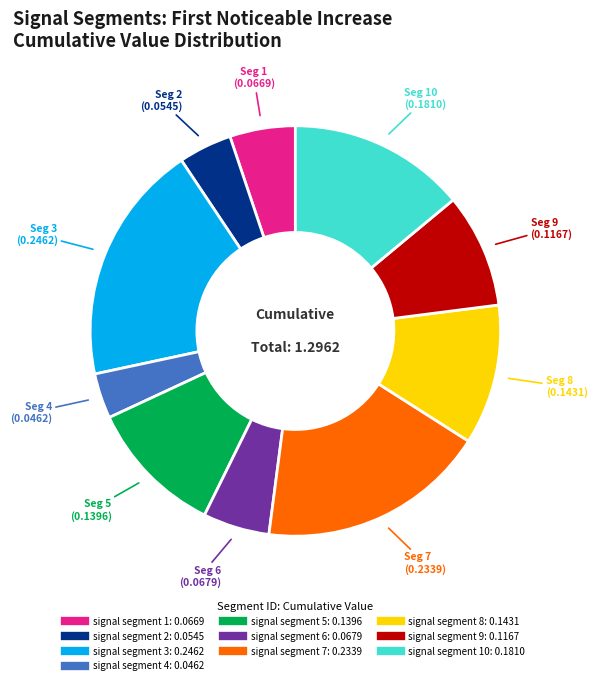

Is there a majority slice in this chart?

No